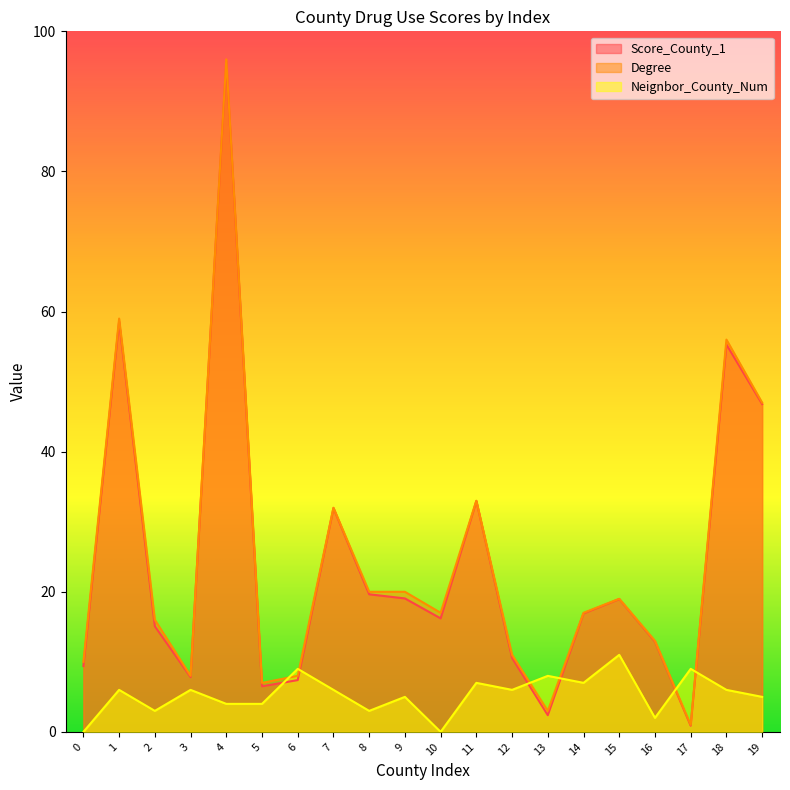

What is the difference between the highest and lowest values at 1?

53.0